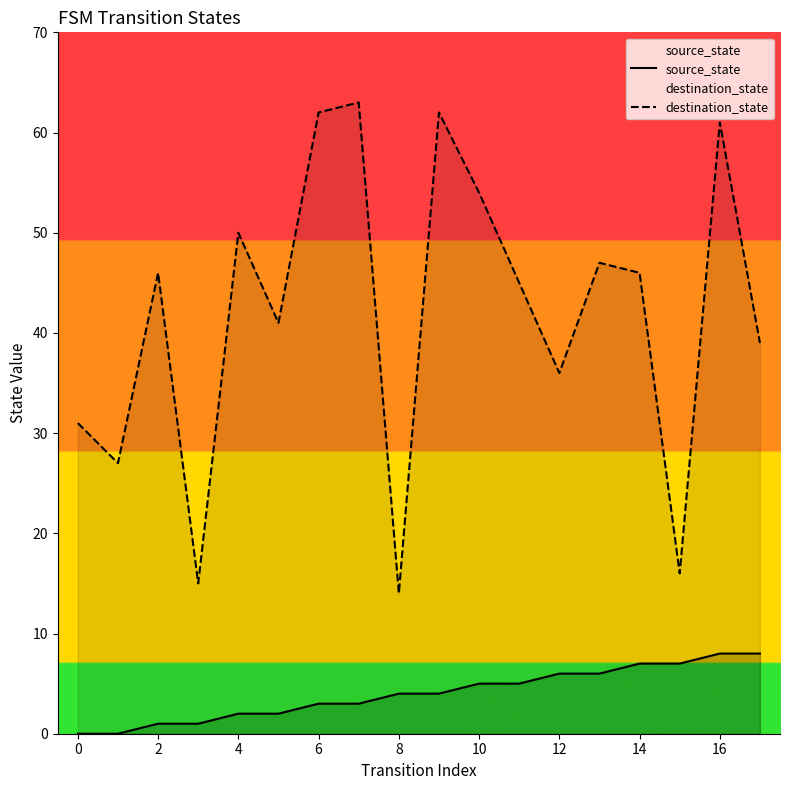

True or false: destination_state has a value of 90 at 16.

False